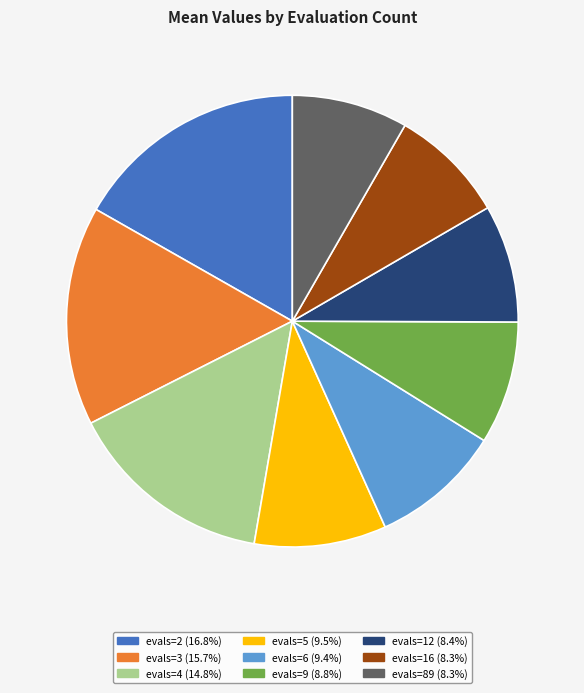

Is it true that evals=16 is 14% of the pie?

False